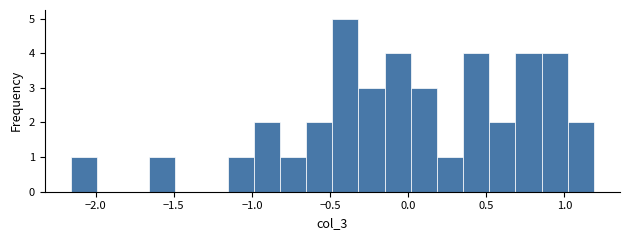

Read against the x-axis, roughly where is the centre of the tallest bar?

-0.40